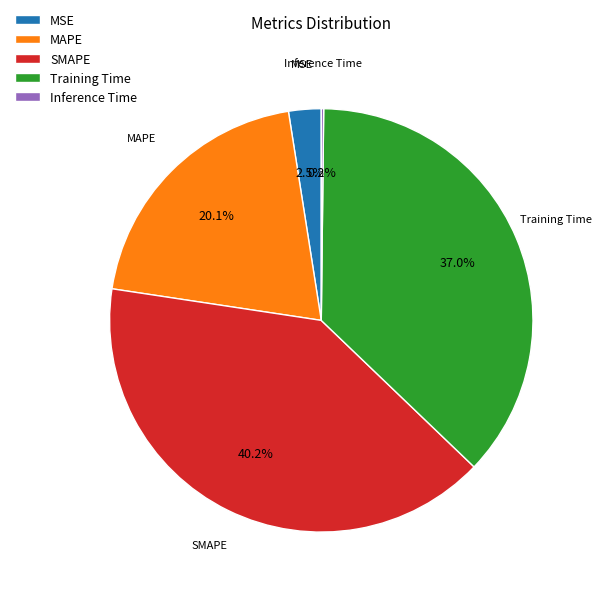

Is there any slice that represents more than half of the pie?

No